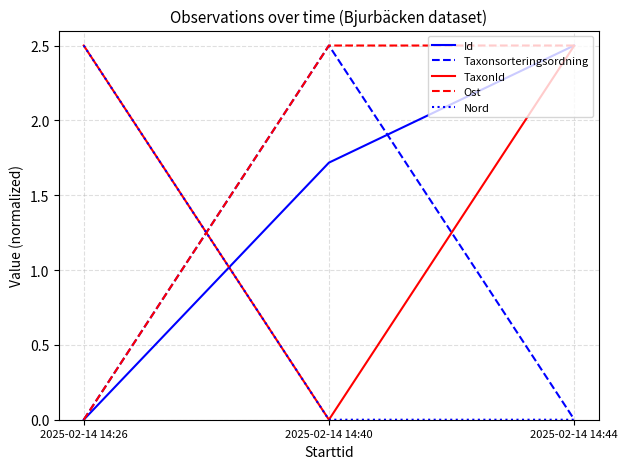

What is the difference between the highest and lowest values at 2025-02-14 14:40?

2.5